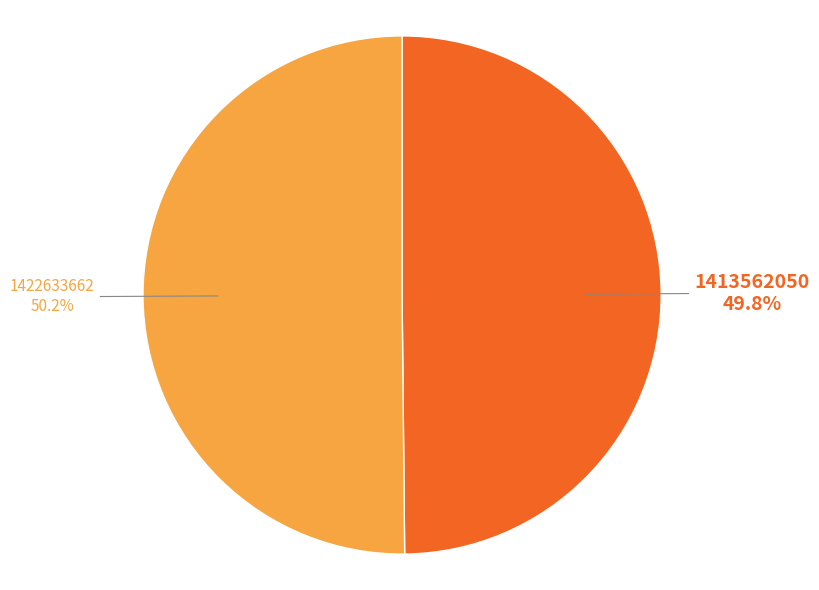

What is the ratio of the value at 1413562050 to the value at 1422633662?

1.0